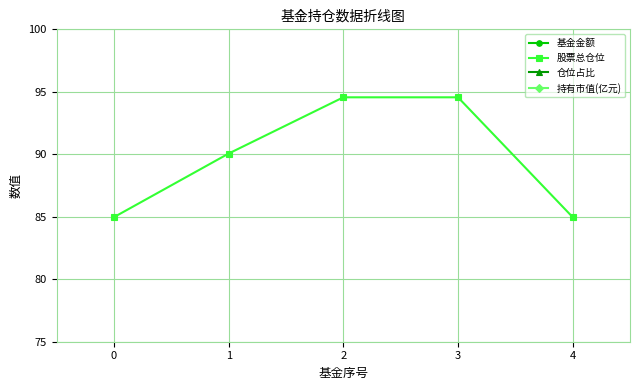

True or false: 基金金额 and 持有市值(亿元) intersect in this chart.

False